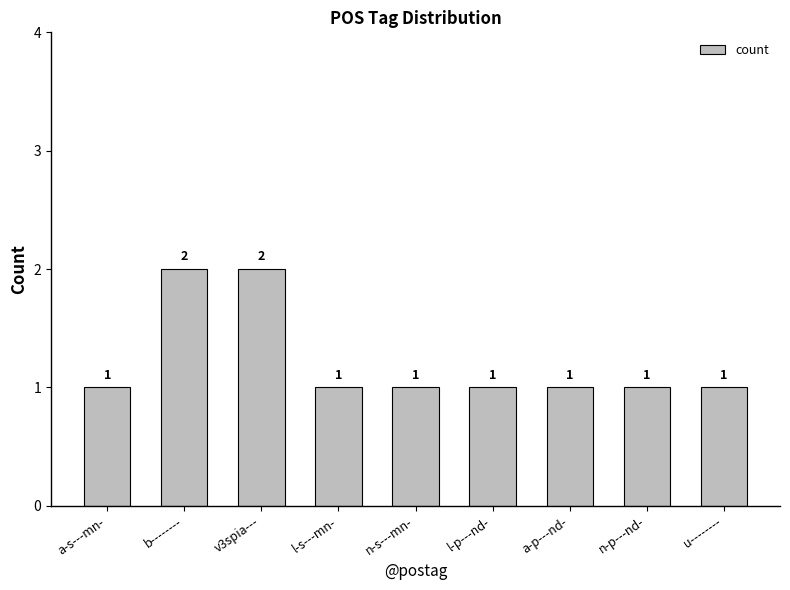

How many values exceed 1?

2